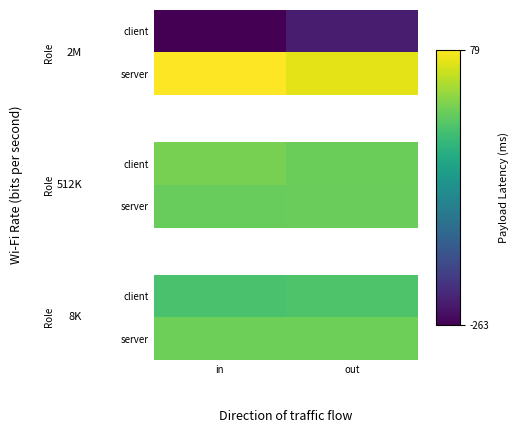

Rank the categories by server value from lowest to highest.

out, in